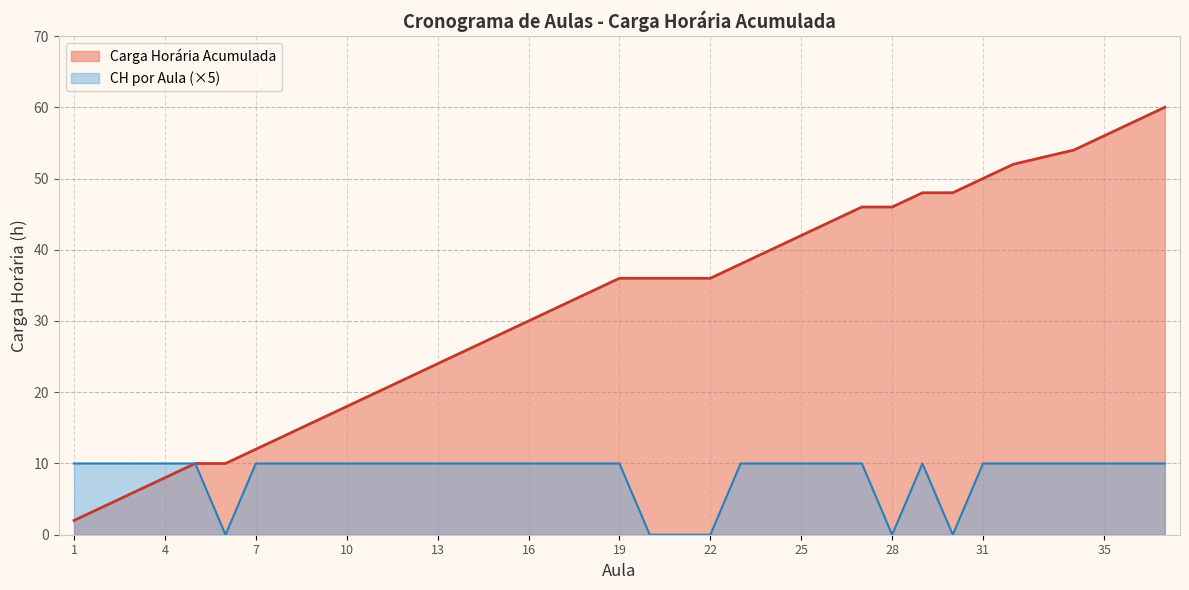

Reading right to left, extract all data points from this chart.

Aula Number: 37=60	36=58	35=56	34=54	32=52	31=50	30=48	29=48	28=46	27=46	26=44	25=42	24=40	23=38	22=36	21=36	20=36	19=36	18=34	17=32	16=30	15=28	14=26	13=24	12=22	11=20	10=18	9=16	8=14	7=12	6=10	5=10	4=8	3=6	2=4	1=2
CH: 37=10	36=10	35=10	34=10	32=10	31=10	30=0	29=10	28=0	27=10	26=10	25=10	24=10	23=10	22=0	21=0	20=0	19=10	18=10	17=10	16=10	15=10	14=10	13=10	12=10	11=10	10=10	9=10	8=10	7=10	6=0	5=10	4=10	3=10	2=10	1=10